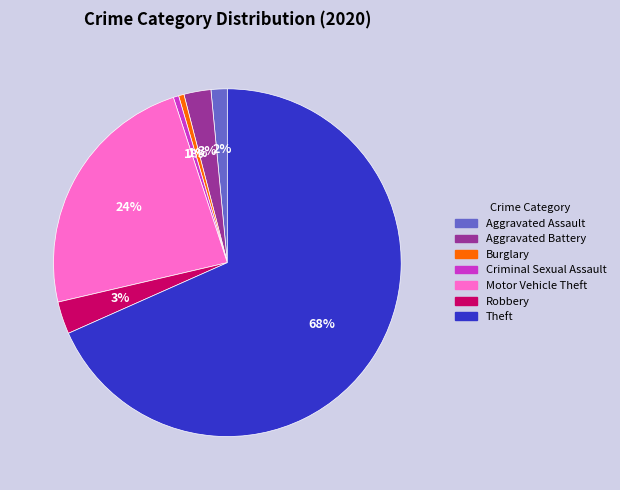

Which has a higher value, Criminal Sexual Assault or Robbery?

Robbery